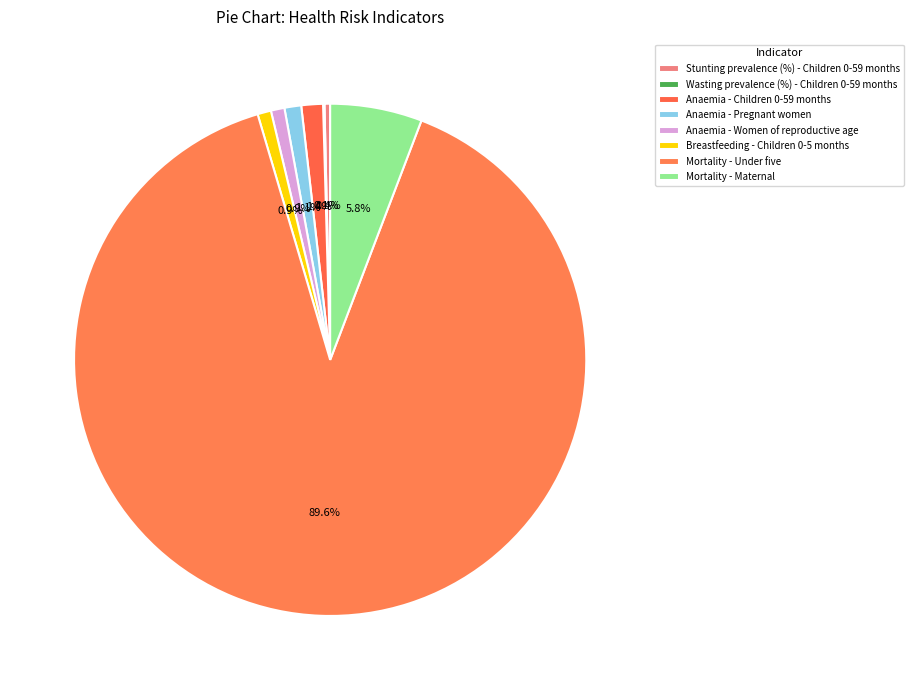

What is the majority slice?

Mortality - Under five